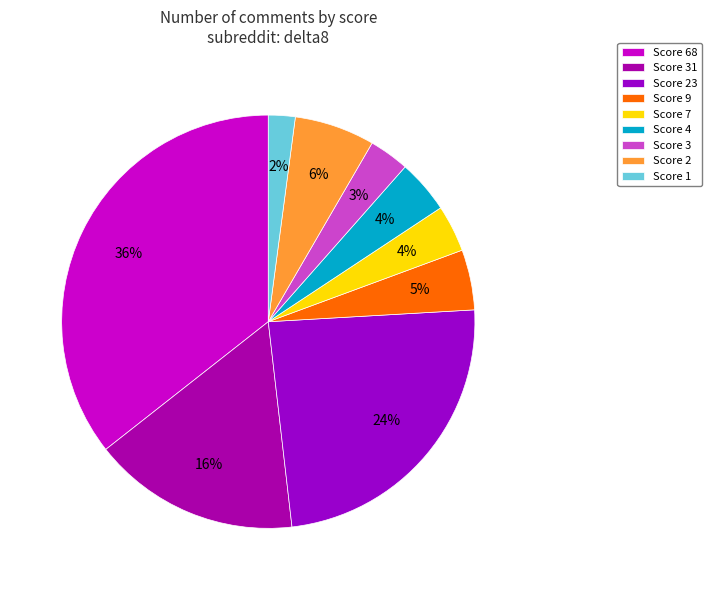

Is there any slice that represents more than half of the pie?

No